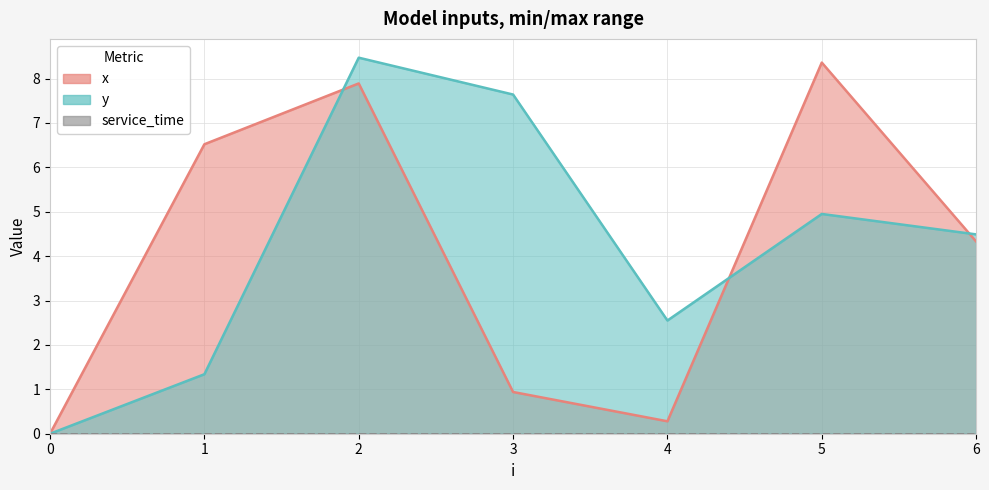

How many data points in y are above 4?

4